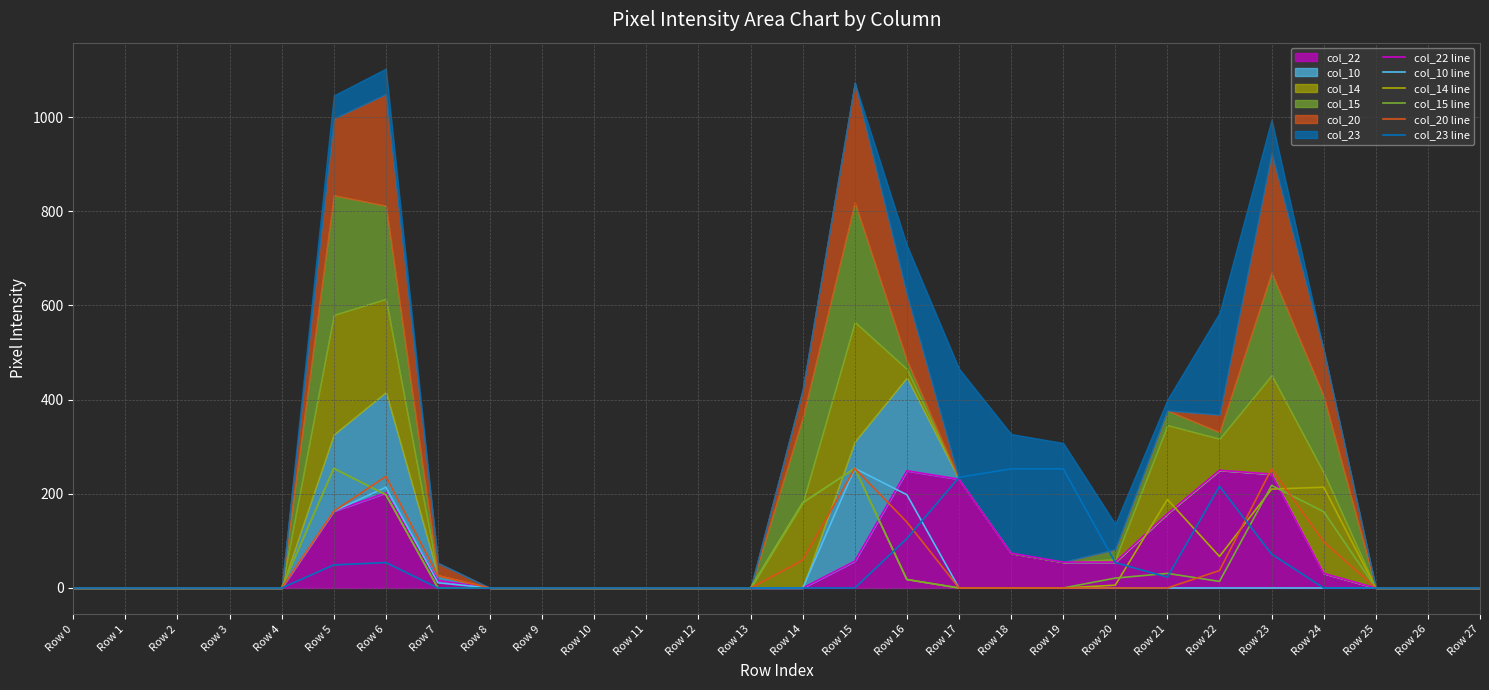

Is the value of col_15 line at Row 14 greater than the value of col_23 line at Row 5?

Yes